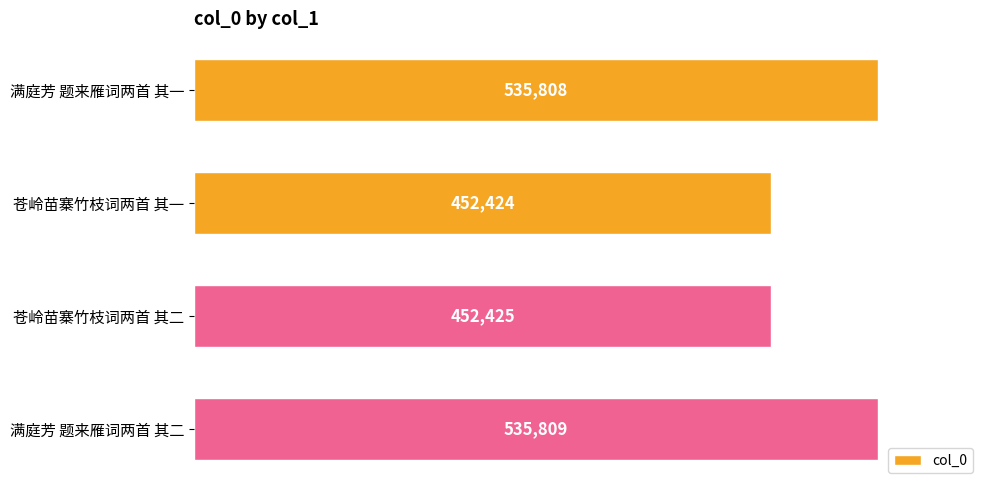

At which label is the value closest to 494116?

苍岭苗寨竹枝词两首 其二